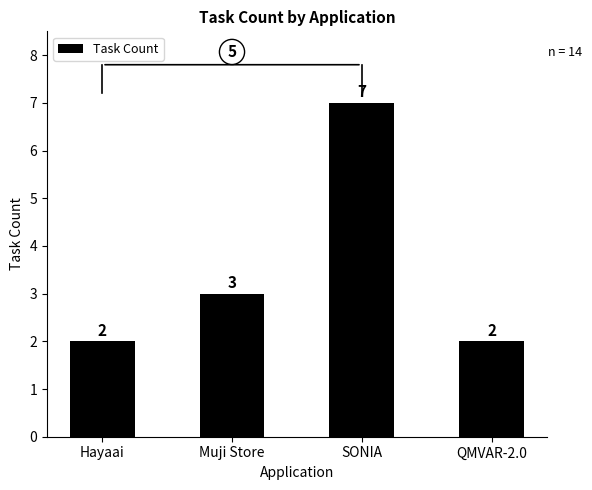

What is the sum of all values?

14